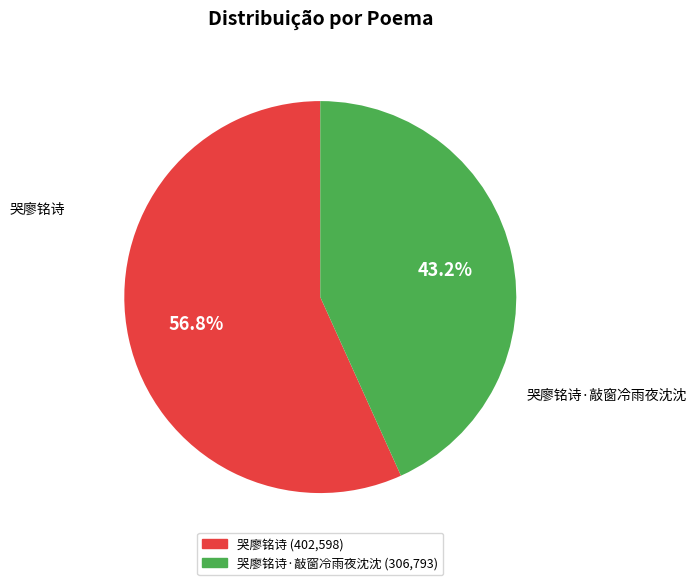

What is the ratio of the value at 哭廖铭诗 to the value at 哭廖铭诗·敲窗冷雨夜沈沈?

1.3